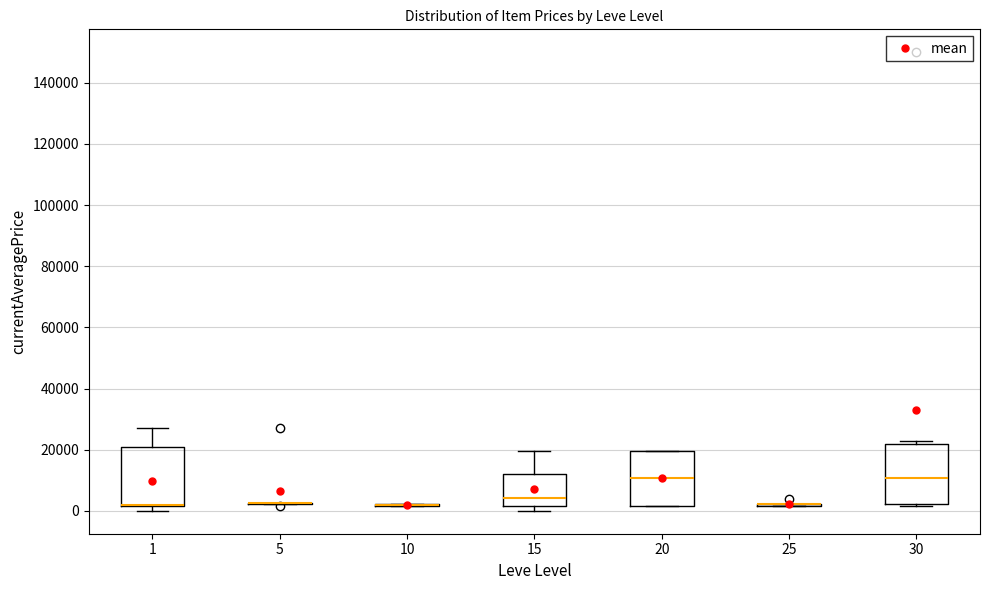

Where is the lower edge of the box at x = 20 on the y-axis? The values are not printed on the chart, so give them approximately, as read against the axis.

2000